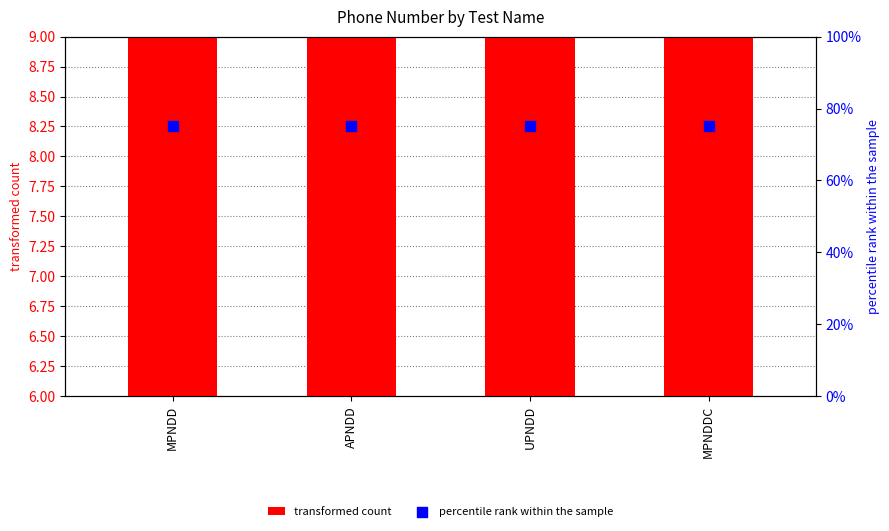

Which series has the widest spread of Y values?

transformed count